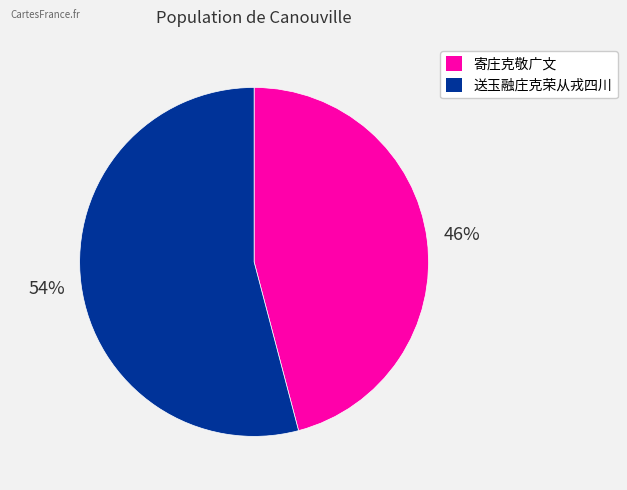

To the nearest percent, what percentage of the pie is 送玉融庄克荣从戎四川?

54%